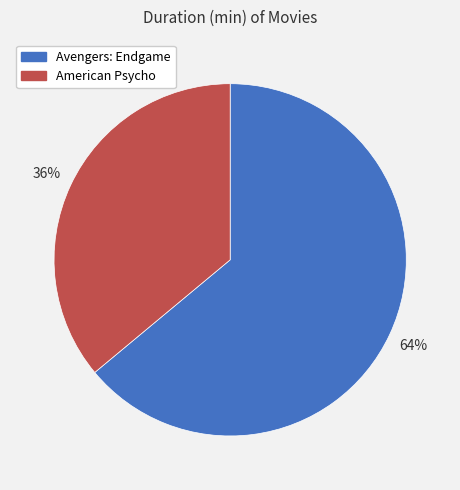

Is there any slice that represents more than half of the pie?

Yes